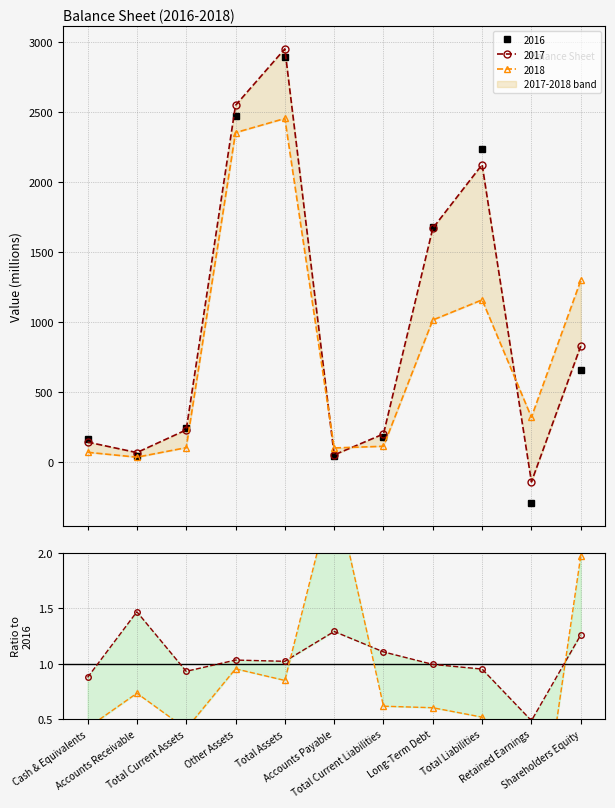

Which category has the lowest value in the Ratio 2018/2016 series?

Retained Earnings